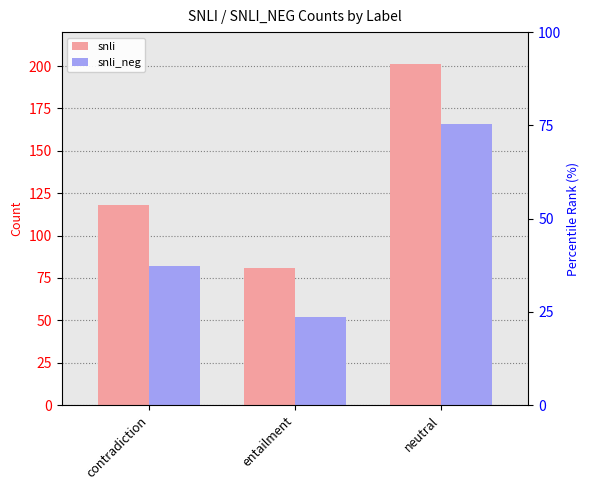

What is the label of the 2nd bar from the right?

entailment